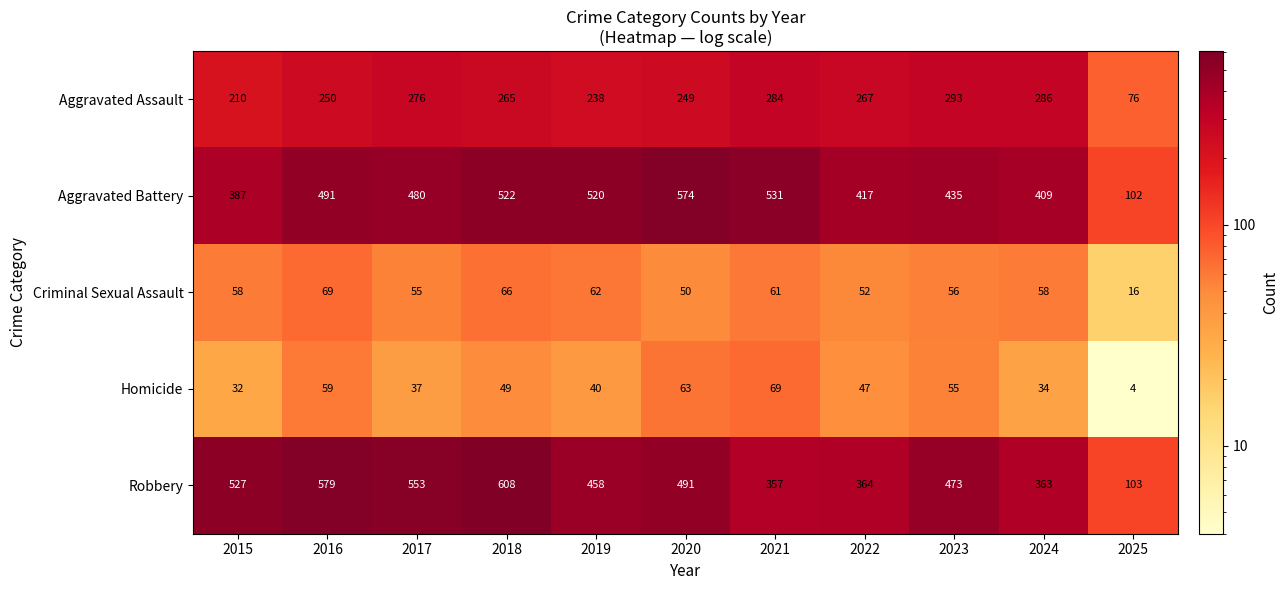

What is the total value across all series at 2016?

1448